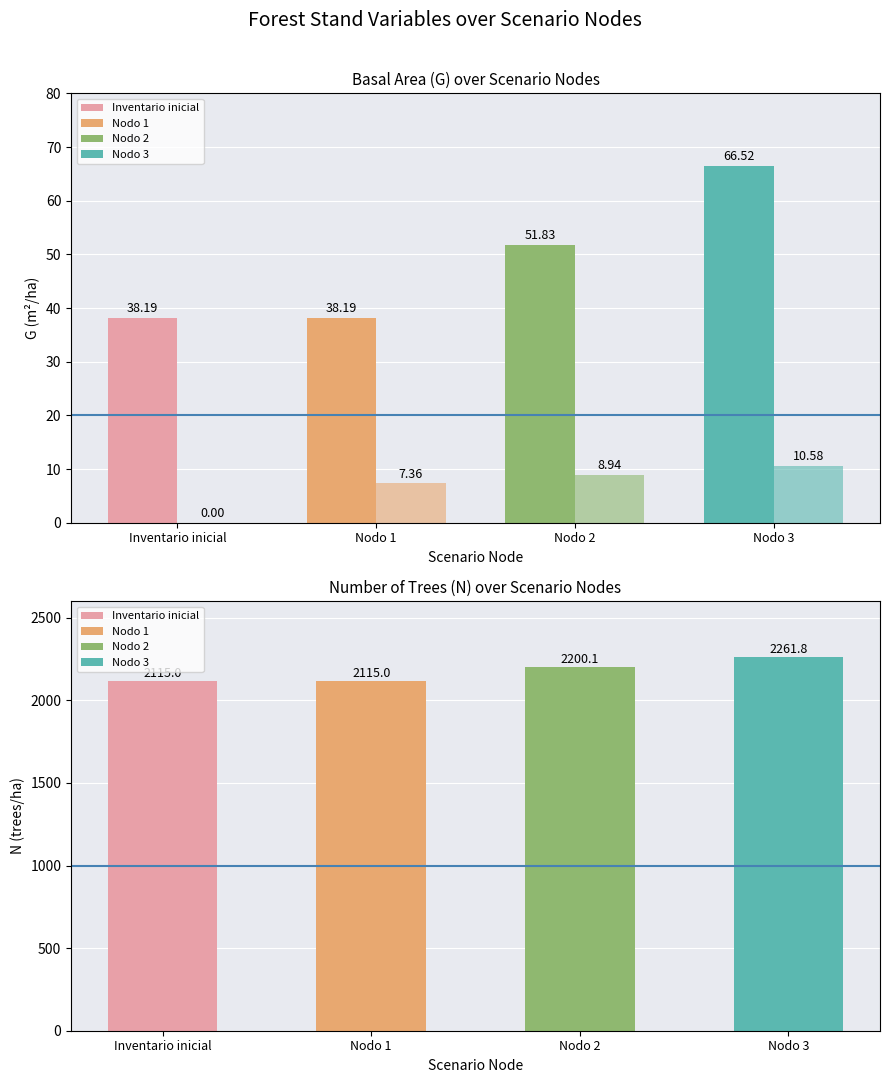

Which series has the largest total across all categories?

N